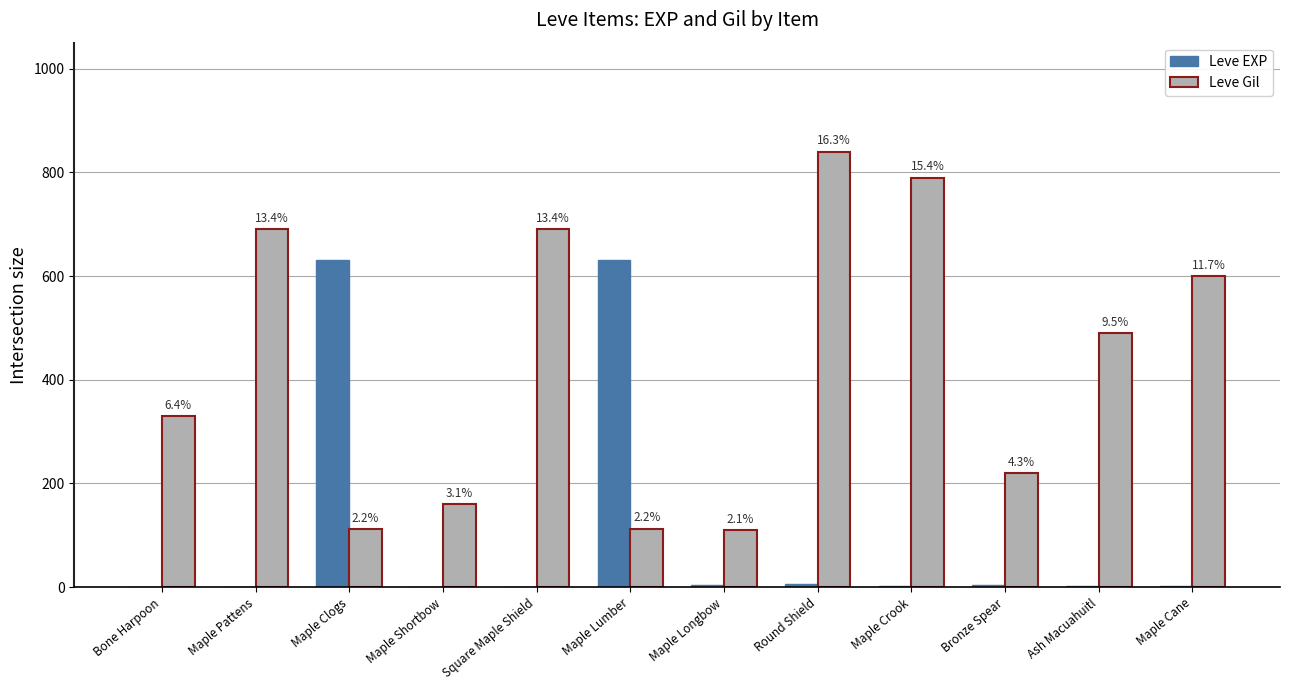

What are all the series names shown in the legend?

Leve EXP, Leve Gil